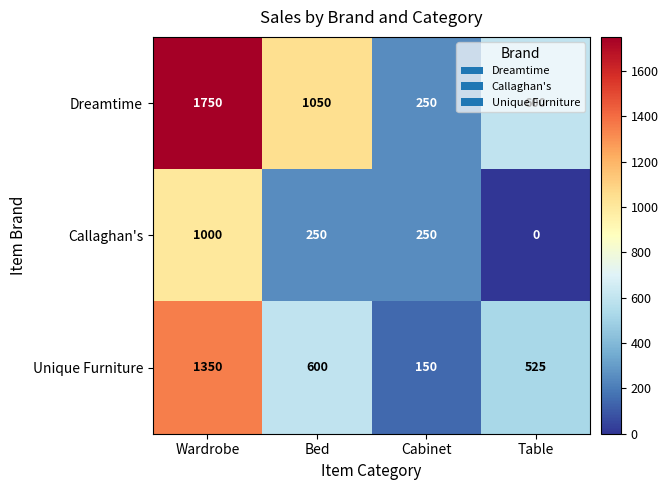

True or false: Unique Furniture has a value of 150 at Cabinet.

True